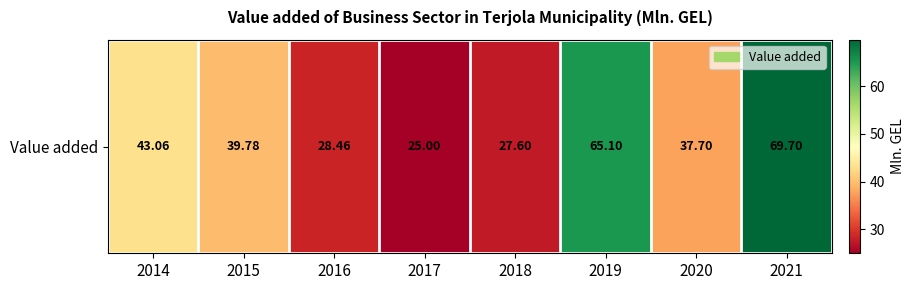

What is the difference between the values at 2017 and 2020?

12.7